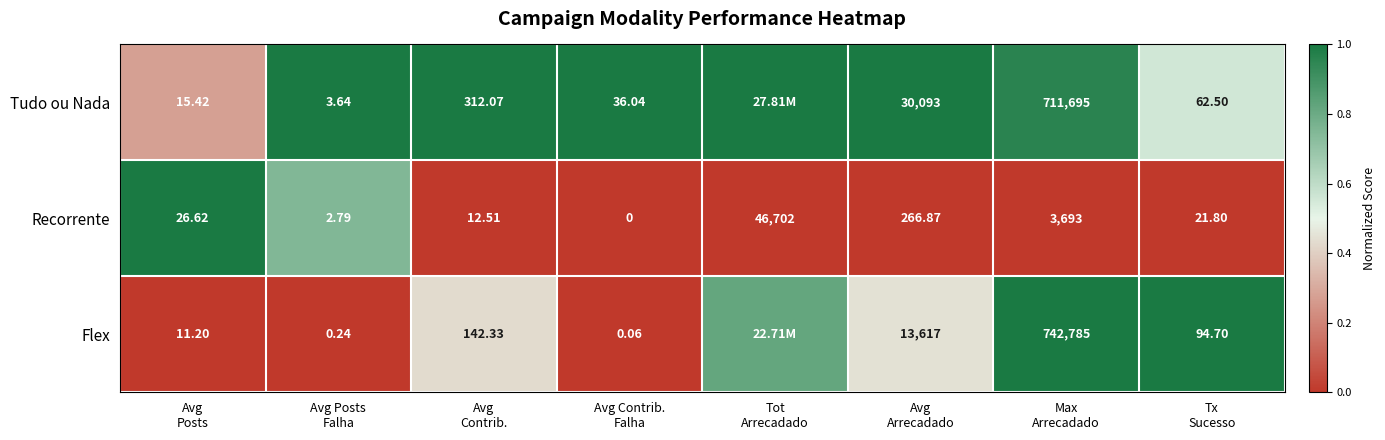

How many distinct data groups are displayed?

3